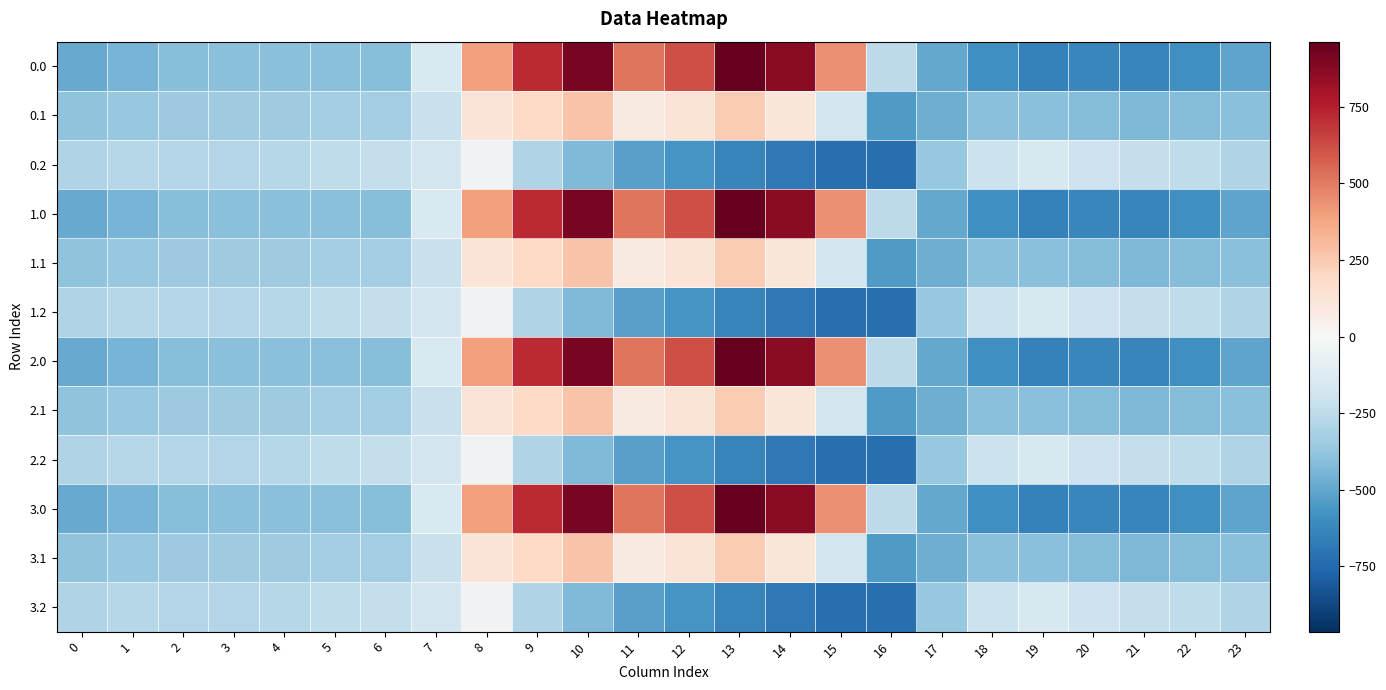

Reading left to right, what are all the values shown in this chart?

0.0: 0=-482.0	1=-449.5	2=-410.3	3=-404.4	4=-404.9	5=-403.8	6=-408.0	7=-150.1	8=395.3	9=716.9	10=916.2	11=516.0	12=619.4	13=962.7	14=870.3	15=443.0	16=-250.9	17=-494.8	18=-586.7	19=-649.2	20=-629.9	21=-638.4	22=-592.3	23=-511.3
0.1: 0=-384.6	1=-361.1	2=-347.9	3=-342.7	4=-339.6	5=-325.7	6=-332.2	7=-217.1	8=125.2	9=191.1	10=274.1	11=87.0	12=134.6	13=241.5	14=113.7	15=-173.1	16=-547.3	17=-466.6	18=-405.4	19=-400.2	20=-414.5	21=-432.4	22=-419.9	23=-399.4
0.2: 0=-287.1	1=-272.7	2=-285.5	3=-281.0	4=-274.4	5=-245.0	6=-228.8	7=-176.6	8=-35.3	9=-288.5	10=-423.5	11=-520.6	12=-571.2	13=-640.4	14=-687.4	15=-725.8	16=-726.6	17=-362.4	18=-210.0	19=-151.0	20=-199.2	21=-226.4	22=-247.4	23=-287.5
1.0: 0=-482.0	1=-449.5	2=-410.3	3=-404.4	4=-404.9	5=-403.8	6=-408.0	7=-150.1	8=395.3	9=716.9	10=916.2	11=516.0	12=619.4	13=962.7	14=870.3	15=443.0	16=-250.9	17=-494.8	18=-586.7	19=-649.2	20=-629.9	21=-638.4	22=-592.3	23=-511.3
1.1: 0=-384.6	1=-361.1	2=-347.9	3=-342.7	4=-339.6	5=-325.7	6=-332.2	7=-217.1	8=125.2	9=191.1	10=274.1	11=87.0	12=134.6	13=241.5	14=113.7	15=-173.1	16=-547.3	17=-466.6	18=-405.4	19=-400.2	20=-414.5	21=-432.4	22=-419.9	23=-399.4
1.2: 0=-287.1	1=-272.7	2=-285.5	3=-281.0	4=-274.4	5=-245.0	6=-228.8	7=-176.6	8=-35.3	9=-288.5	10=-423.5	11=-520.6	12=-571.2	13=-640.4	14=-687.4	15=-725.8	16=-726.6	17=-362.4	18=-210.0	19=-151.0	20=-199.2	21=-226.4	22=-247.4	23=-287.5
2.0: 0=-482.0	1=-449.5	2=-410.3	3=-404.4	4=-404.9	5=-403.8	6=-408.0	7=-150.1	8=395.3	9=716.9	10=916.2	11=516.0	12=619.4	13=962.7	14=870.3	15=443.0	16=-250.9	17=-494.8	18=-586.7	19=-649.2	20=-629.9	21=-638.4	22=-592.3	23=-511.3
2.1: 0=-384.6	1=-361.1	2=-347.9	3=-342.7	4=-339.6	5=-325.7	6=-332.2	7=-217.1	8=125.2	9=191.1	10=274.1	11=87.0	12=134.6	13=241.5	14=113.7	15=-173.1	16=-547.3	17=-466.6	18=-405.4	19=-400.2	20=-414.5	21=-432.4	22=-419.9	23=-399.4
2.2: 0=-287.1	1=-272.7	2=-285.5	3=-281.0	4=-274.4	5=-245.0	6=-228.8	7=-176.6	8=-35.3	9=-288.5	10=-423.5	11=-520.6	12=-571.2	13=-640.4	14=-687.4	15=-725.8	16=-726.6	17=-362.4	18=-210.0	19=-151.0	20=-199.2	21=-226.4	22=-247.4	23=-287.5
3.0: 0=-482.0	1=-449.5	2=-410.3	3=-404.4	4=-404.9	5=-403.8	6=-408.0	7=-150.1	8=395.3	9=716.9	10=916.2	11=516.0	12=619.4	13=962.7	14=870.3	15=443.0	16=-250.9	17=-494.8	18=-586.7	19=-649.2	20=-629.9	21=-638.4	22=-592.3	23=-511.3
3.1: 0=-384.6	1=-361.1	2=-347.9	3=-342.7	4=-339.6	5=-325.7	6=-332.2	7=-217.1	8=125.2	9=191.1	10=274.1	11=87.0	12=134.6	13=241.5	14=113.7	15=-173.1	16=-547.3	17=-466.6	18=-405.4	19=-400.2	20=-414.5	21=-432.4	22=-419.9	23=-399.4
3.2: 0=-287.1	1=-272.7	2=-285.5	3=-281.0	4=-274.4	5=-245.0	6=-228.8	7=-176.6	8=-35.3	9=-288.5	10=-423.5	11=-520.6	12=-571.2	13=-640.4	14=-687.4	15=-725.8	16=-726.6	17=-362.4	18=-210.0	19=-151.0	20=-199.2	21=-226.4	22=-247.4	23=-287.5